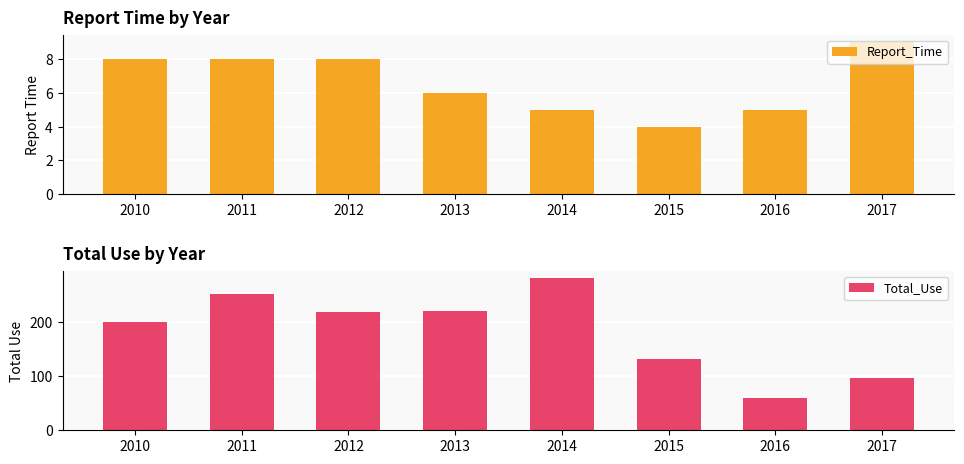

The Report_Time series shows 5 at 2016. True or false?

True